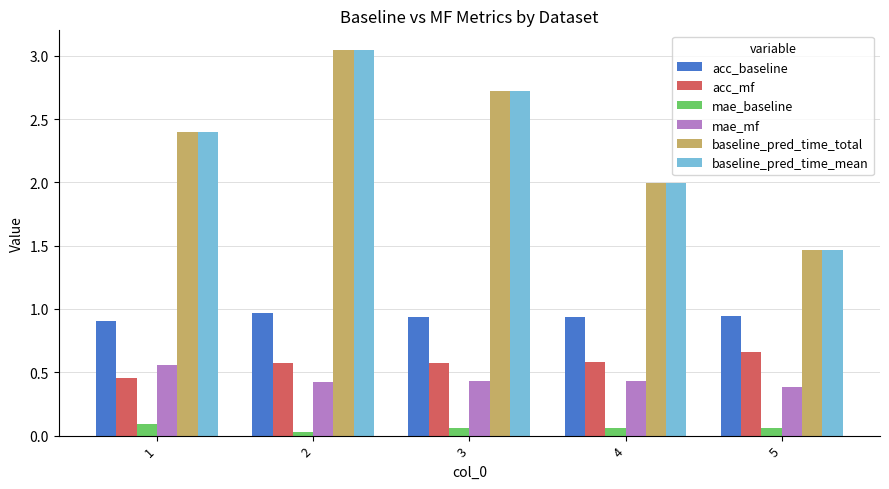

How many groups of bars are there?

5